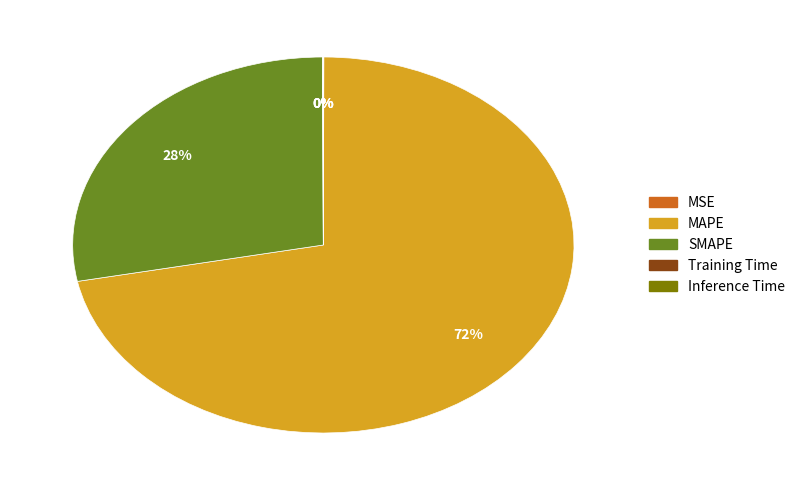

Which slice is the largest?

MAPE